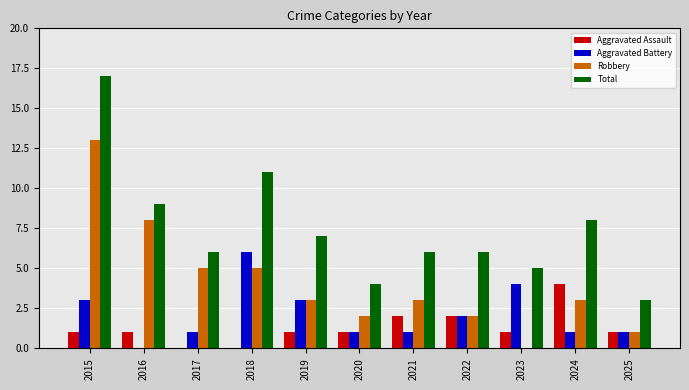

Is it true that Aggravated Battery equals 2 at 2019?

False